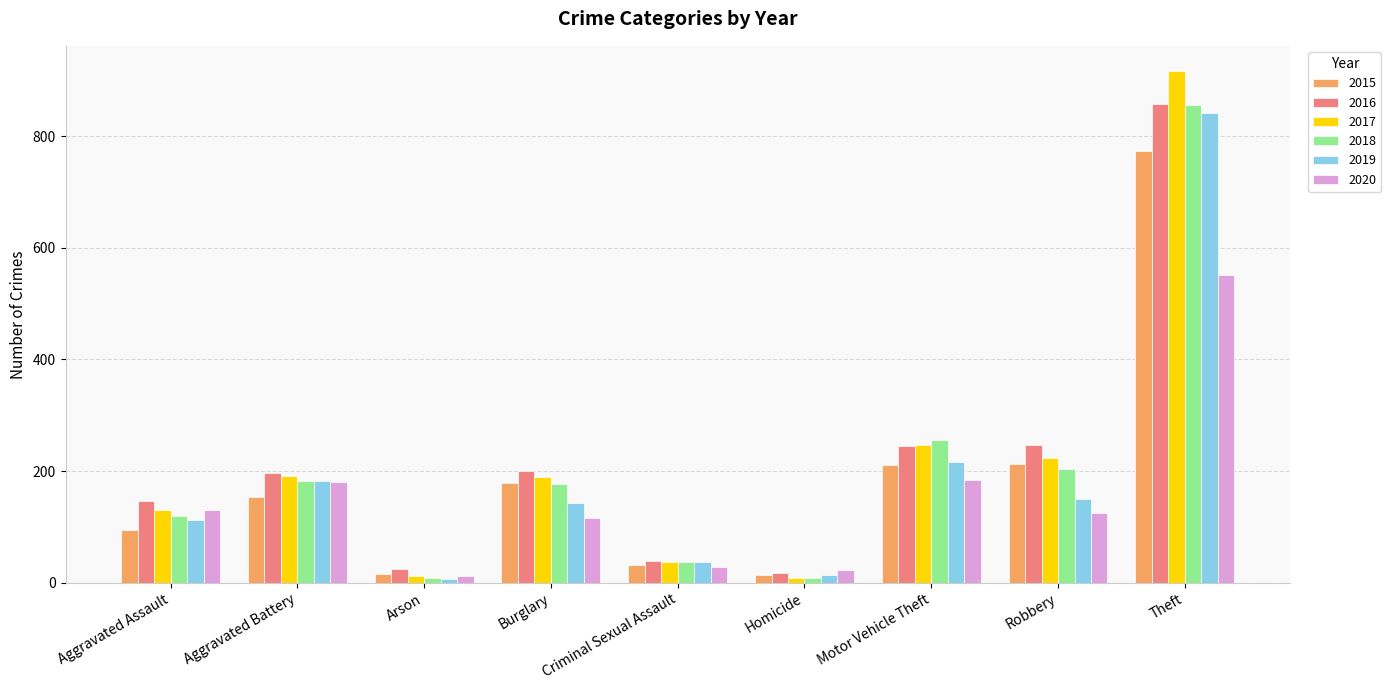

At which category does the chart reach its peak across all series?

Theft